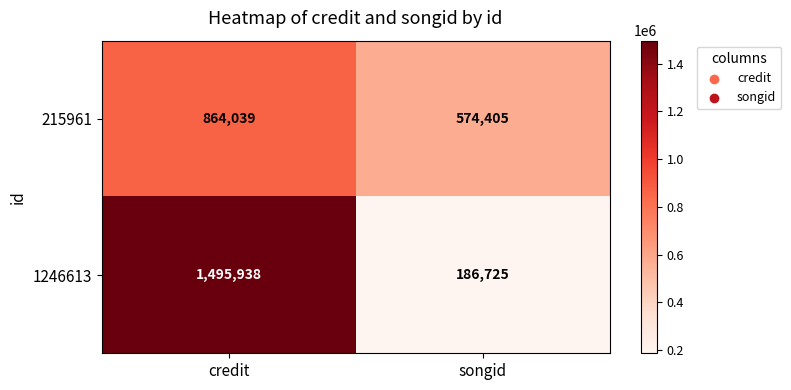

What is the total value across all series at songid?

761130